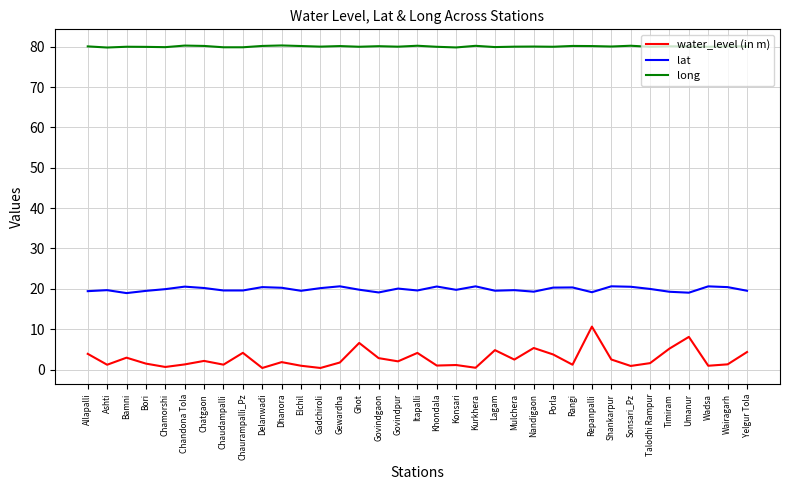

Which series changed the most between Sonsari_Pz and Timiram?

water_level (in m)